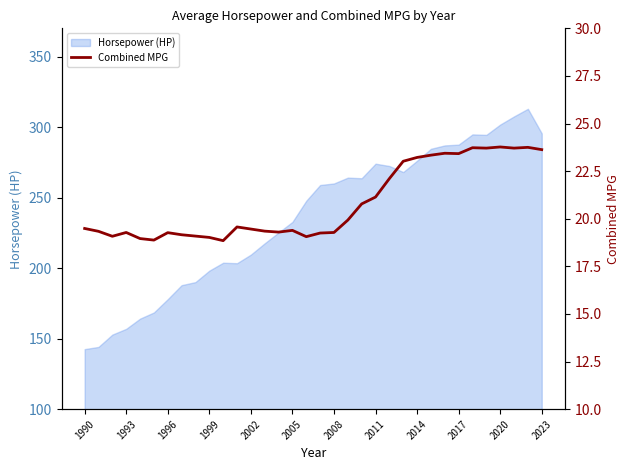

How many values exceed 19?

31